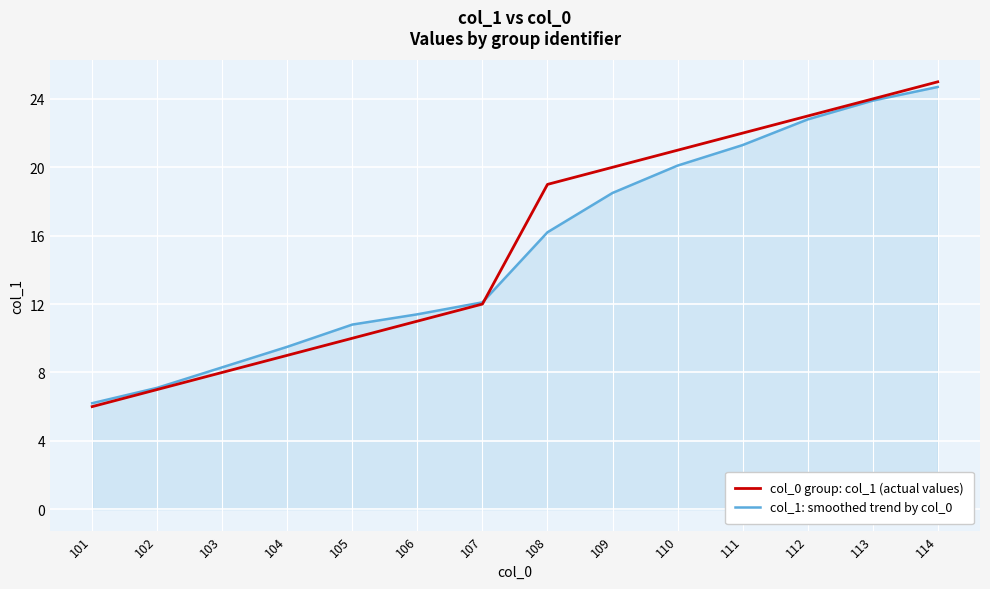

What is the difference between the maximum and minimum values in the col_1: smoothed trend by col_0 series?

18.5